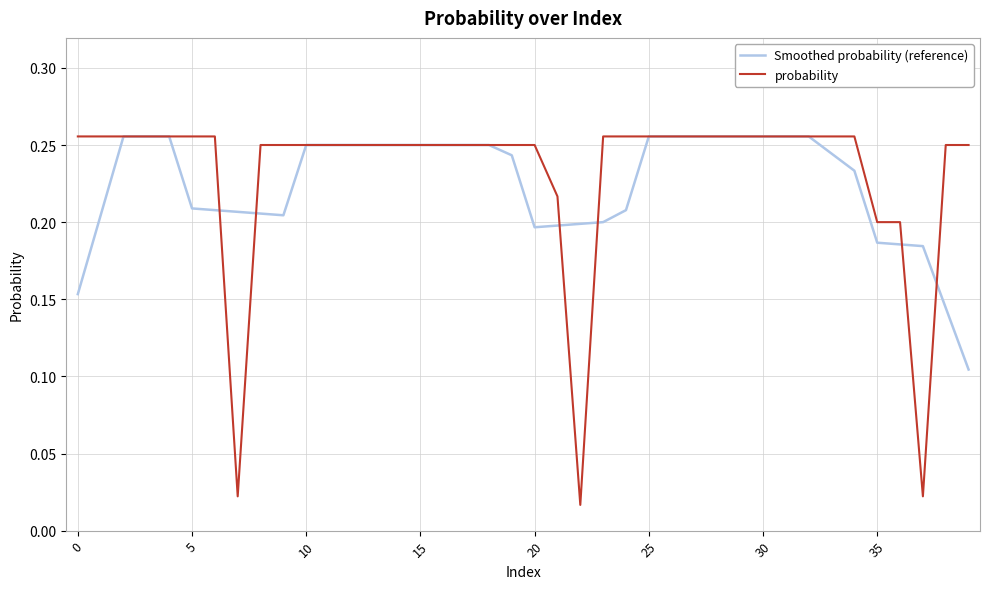

Which series has the widest spread of values?

probability